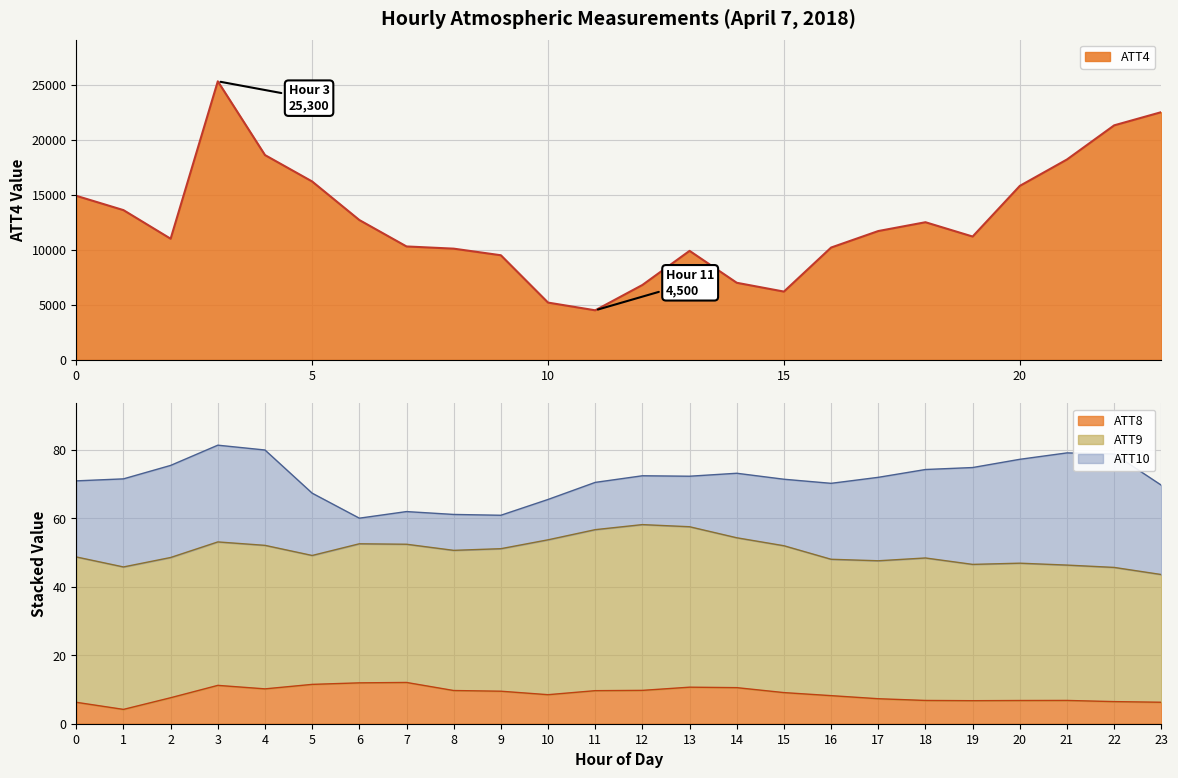

What is the difference between the ATT8 values at 6 and 13?

1.3